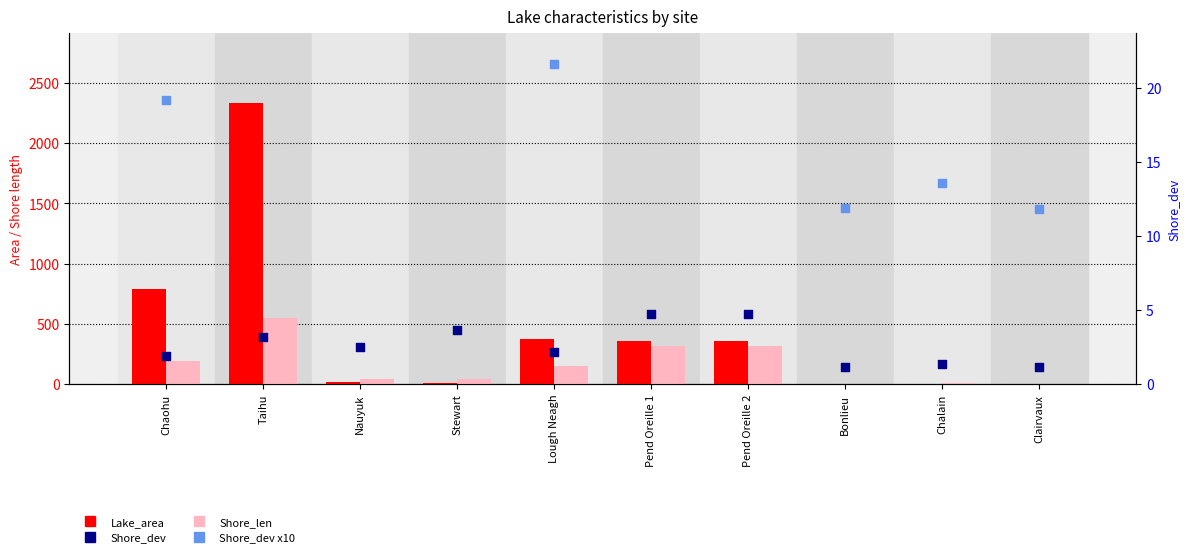

Which series has the largest total across all categories?

Lake_area